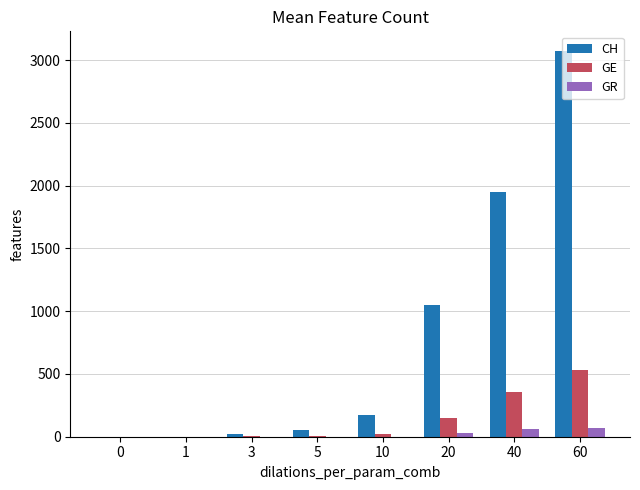

How many categories are shown in the chart?

8